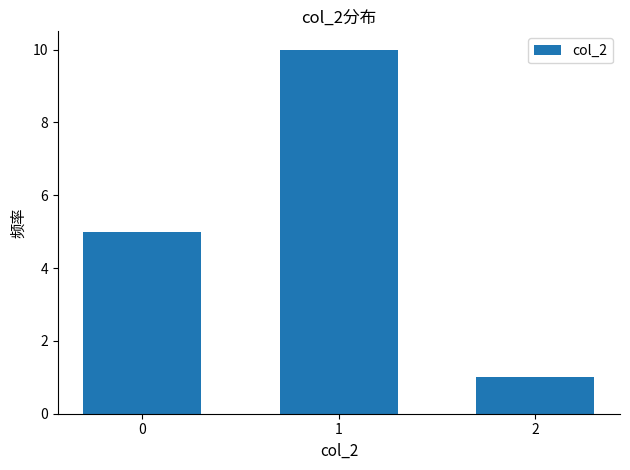

How many values are below 5?

1